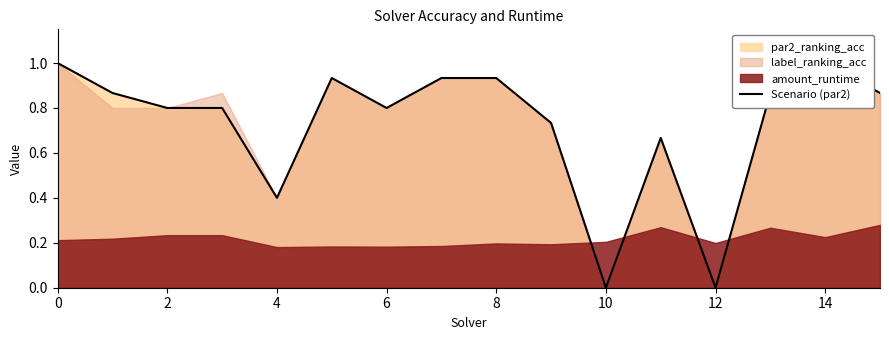

Is it true that the value at 9 is 1.2?

False